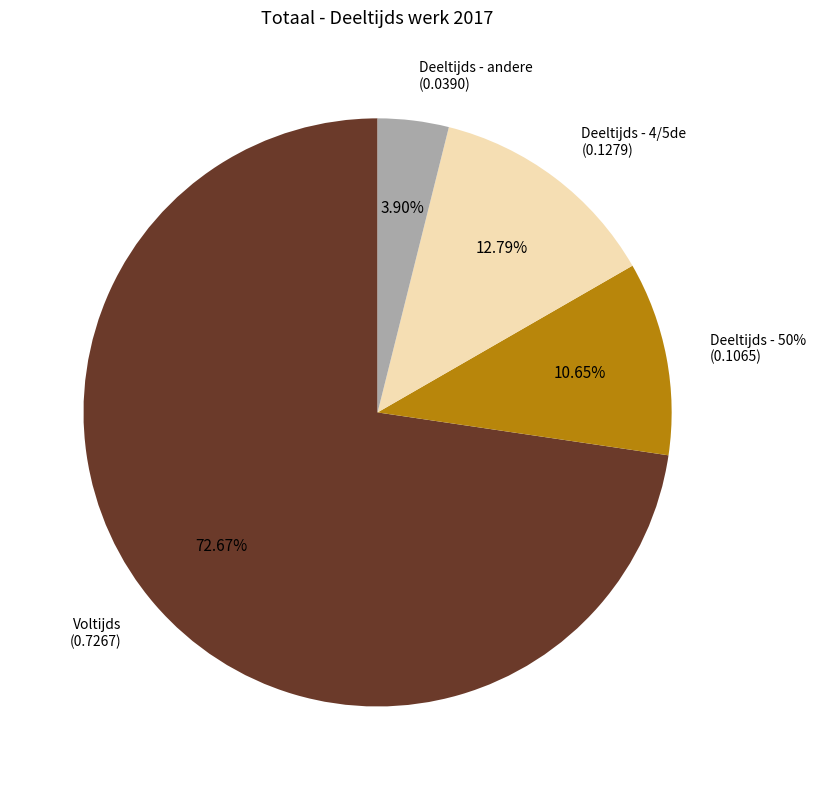

To the nearest percent, what portion does Deeltijds - 50% represent?

11%